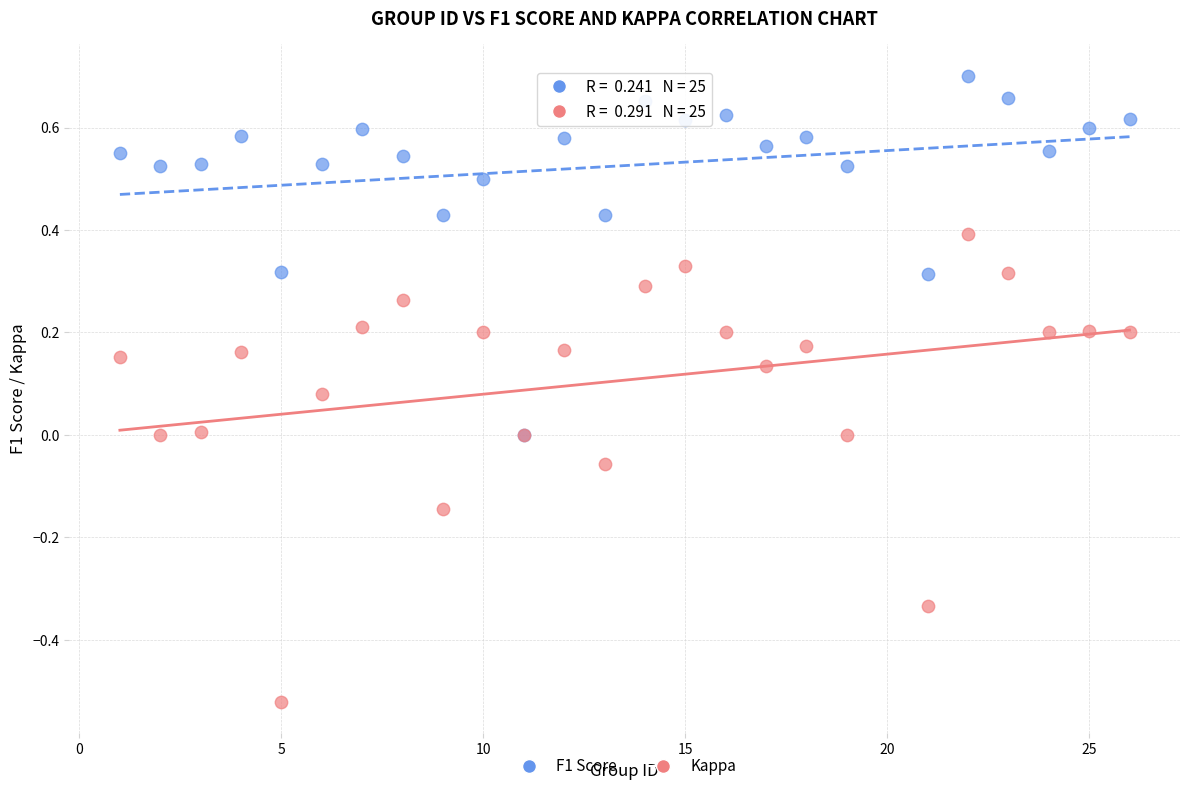

Which series has the widest spread of Y values?

Kappa